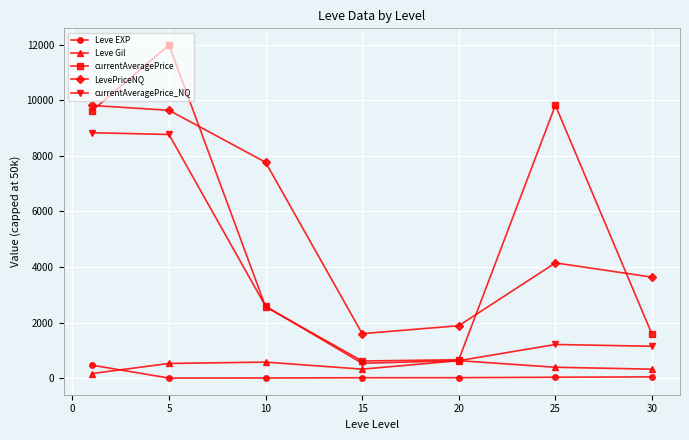

How many interior local valleys does the LevePriceNQ series have?

1